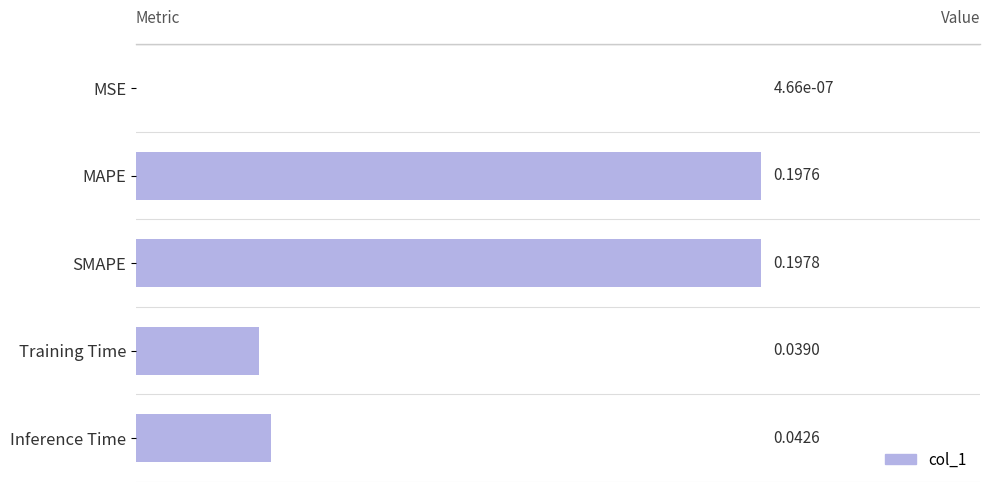

At which category does the chart reach its peak across all series?

SMAPE